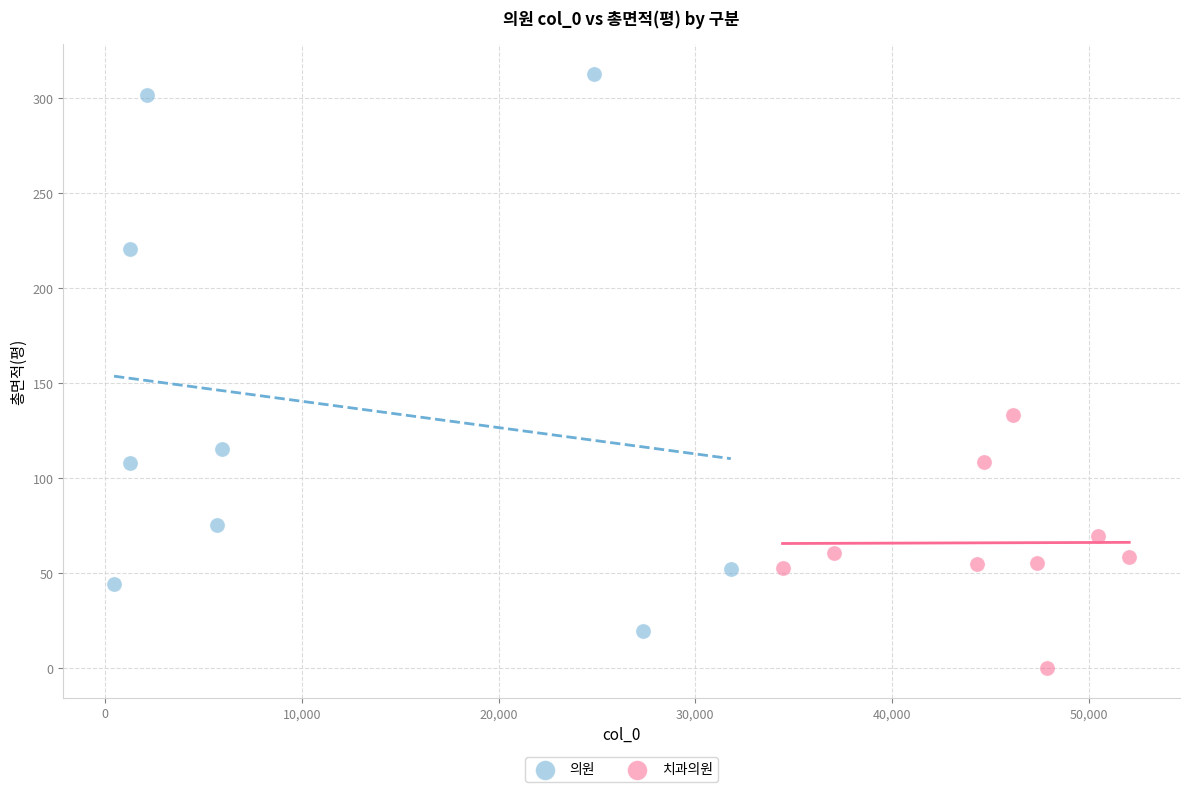

Which series has the largest Y range (max minus min)?

의원